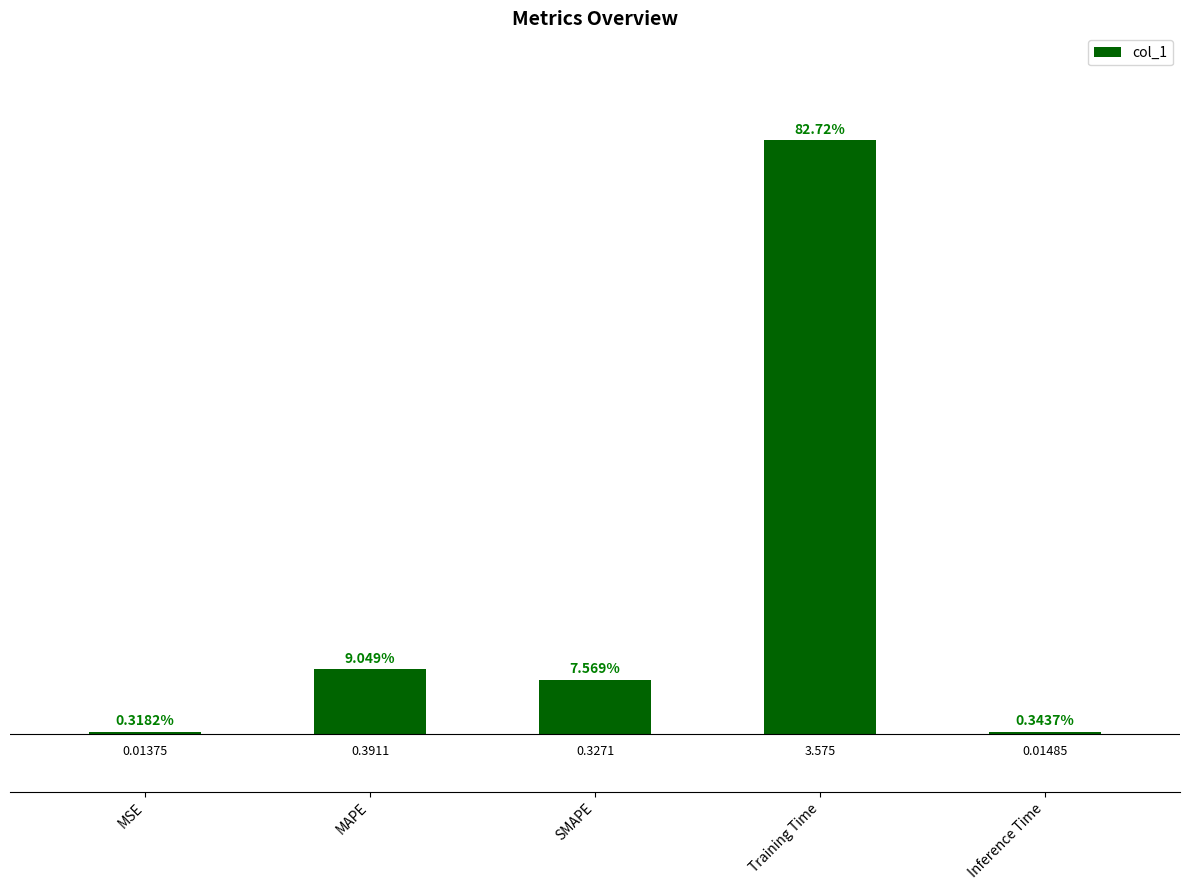

What is the label of the 3rd bar from the right?

SMAPE